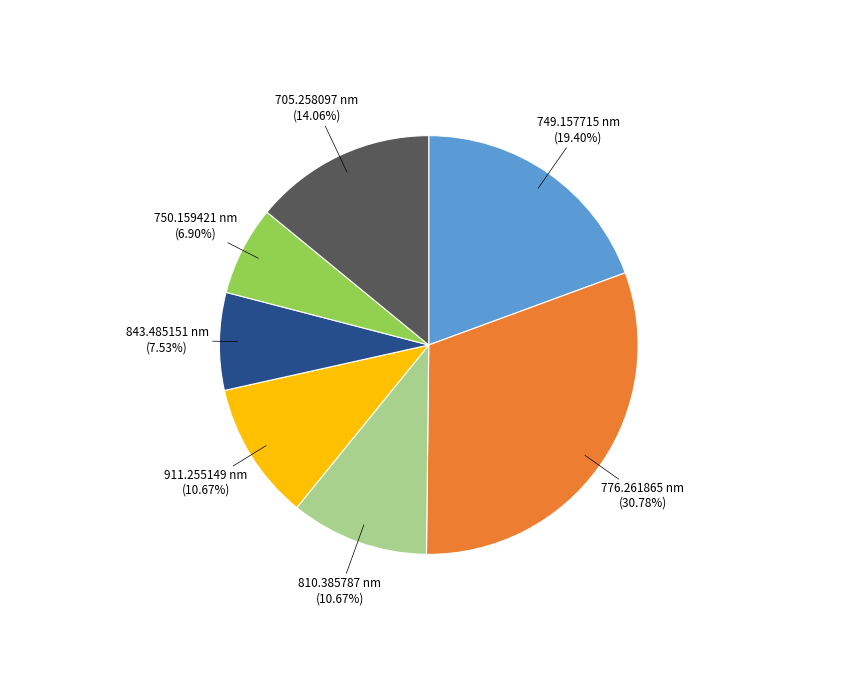

Between 750.159421 nm and 776.261865 nm, which is larger?

776.261865 nm